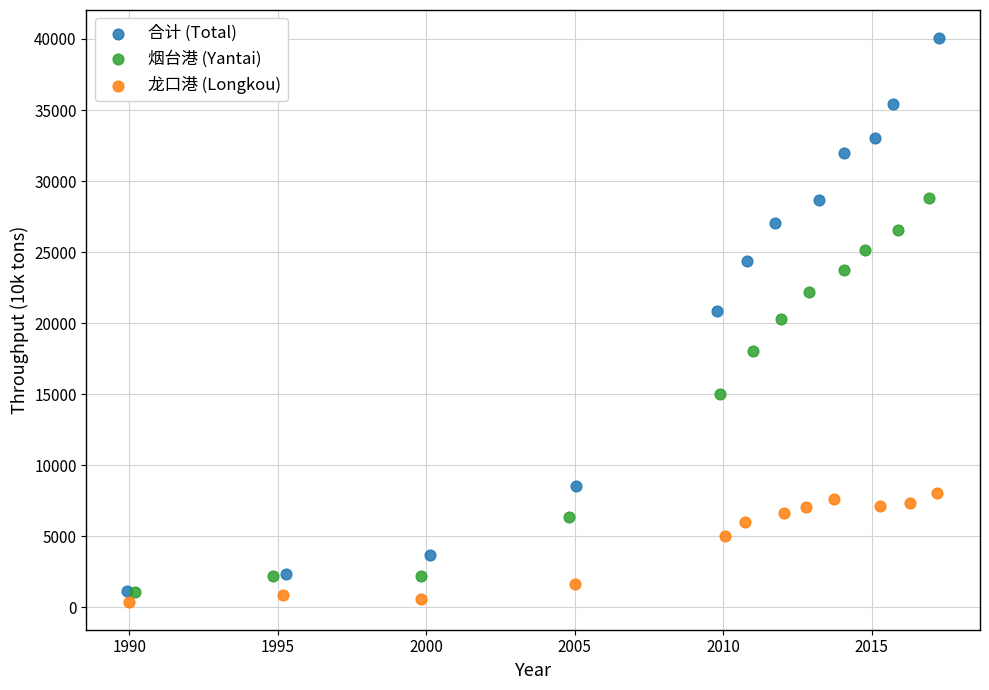

What are all the series names shown in the legend?

合计 (Total), 烟台港 (Yantai), 龙口港 (Longkou)